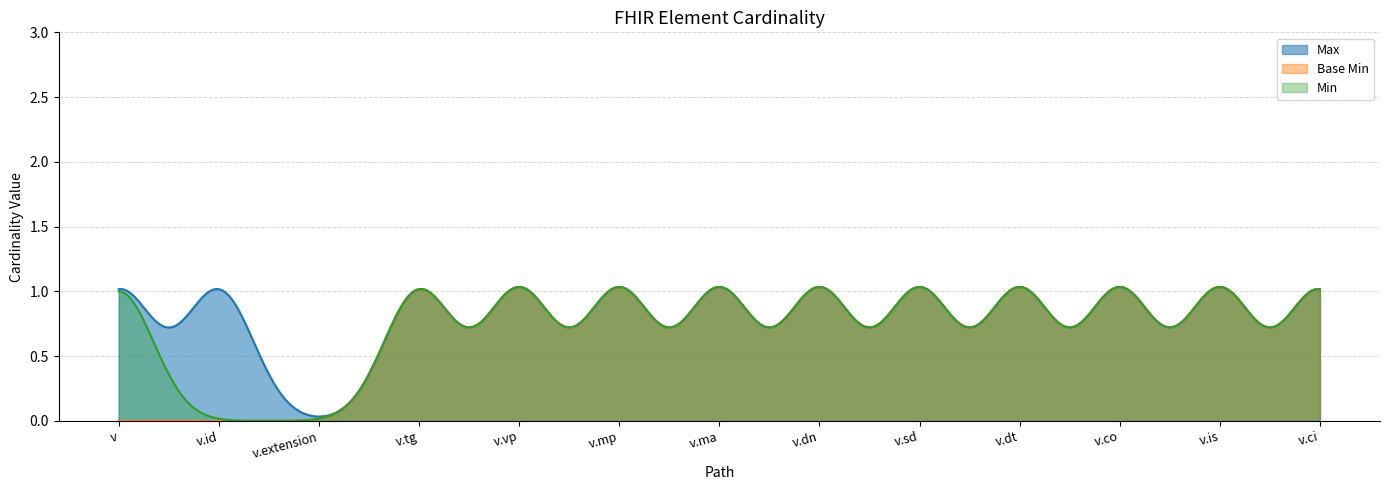

True or false: Min and Max intersect in this chart.

False